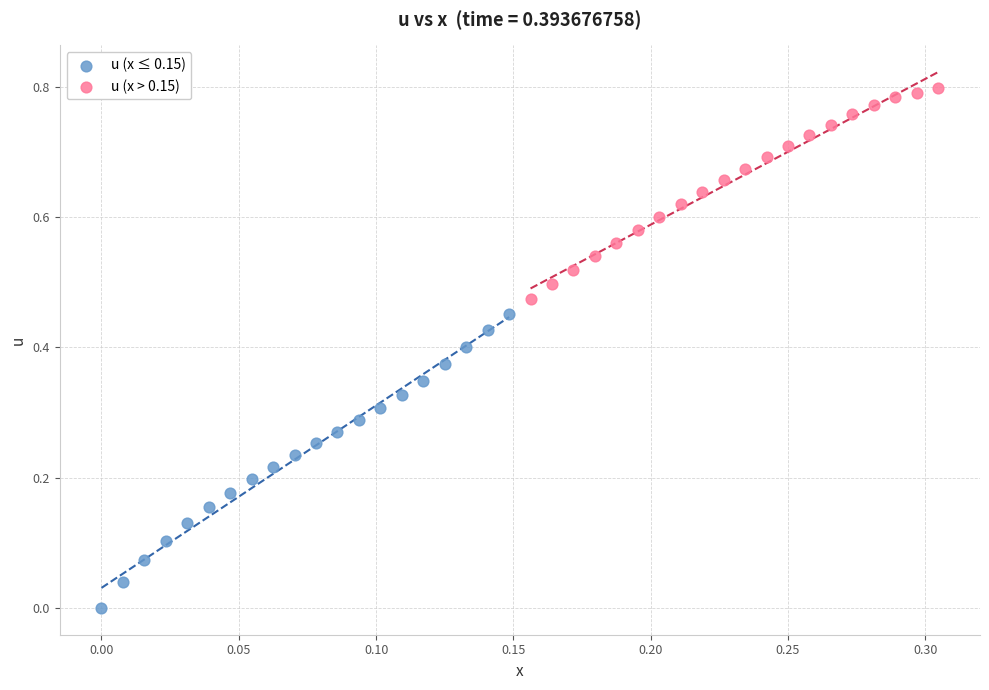

Which series contains the lowest Y value?

u (x ≤ 0.15)